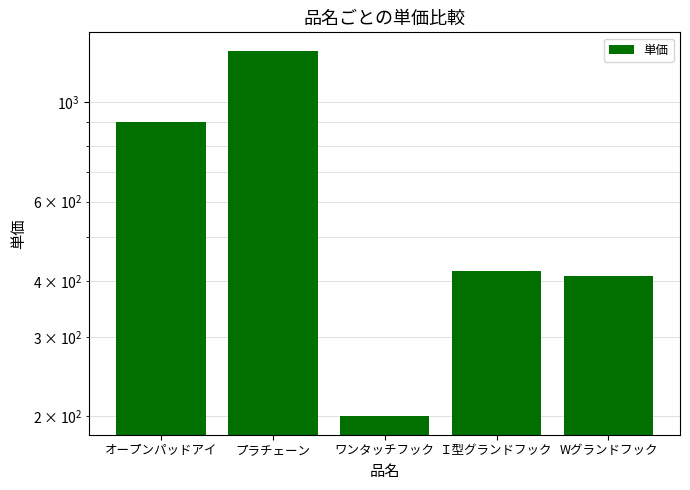

What position from the right is オープンパッドアイ?

5